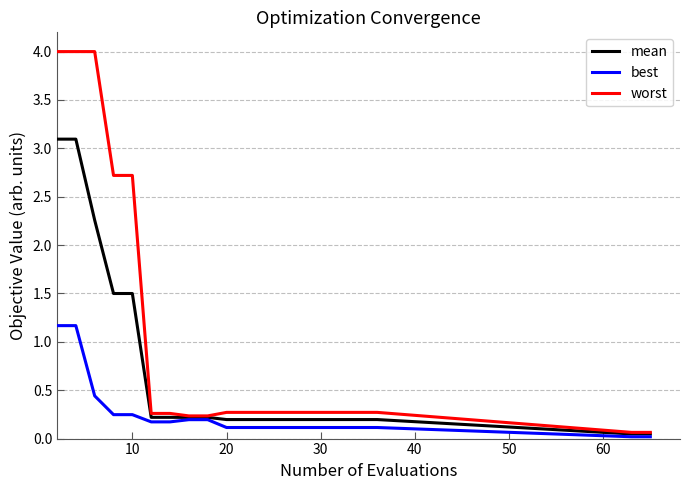

List the series in order of their peak value, lowest first.

best, mean, worst